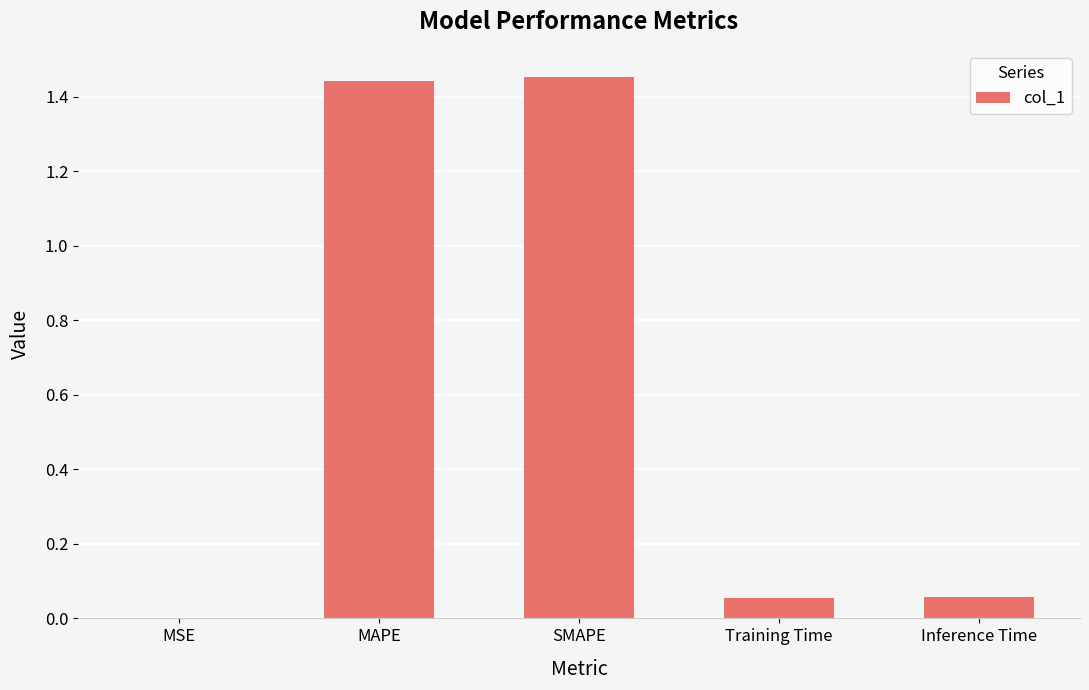

Which has a higher value, MSE or Inference Time?

Inference Time